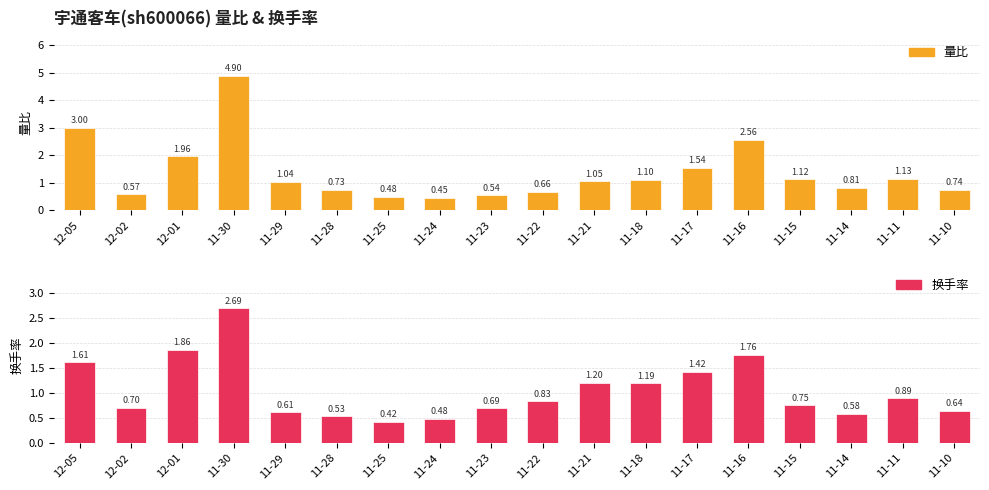

What is the average value of the 量比 series?

1.4